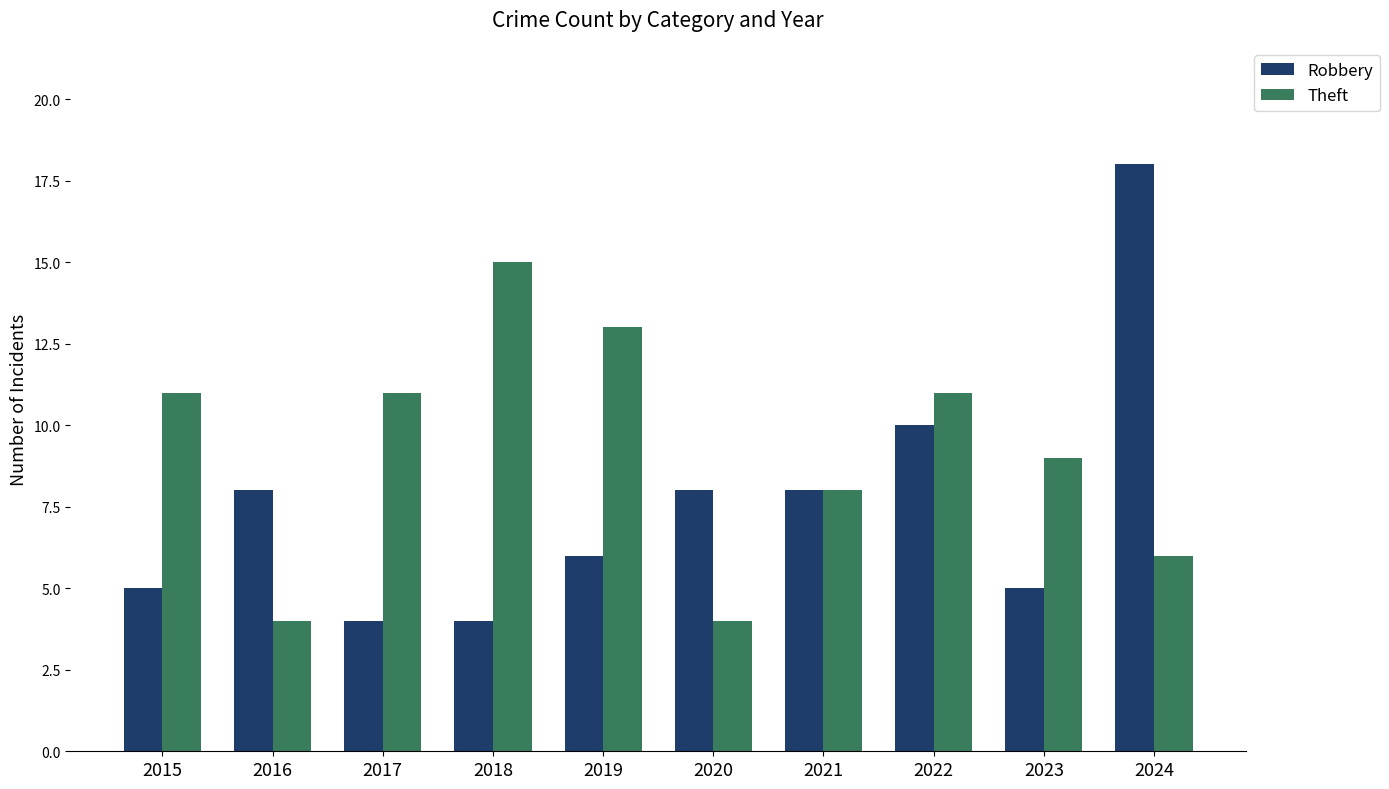

Rank the series by their maximum value, from lowest to highest.

Theft, Robbery